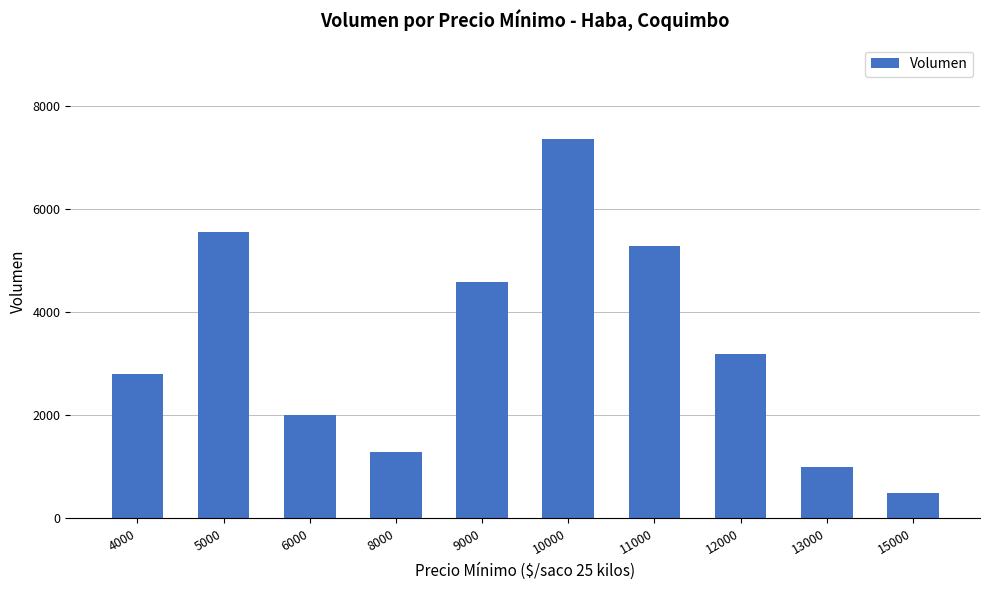

Reading left to right, list all the values displayed in this chart.

4000=2800	5000=5560	6000=2000	8000=1300	9000=4600	10000=7360	11000=5300	12000=3200	13000=1000	15000=500